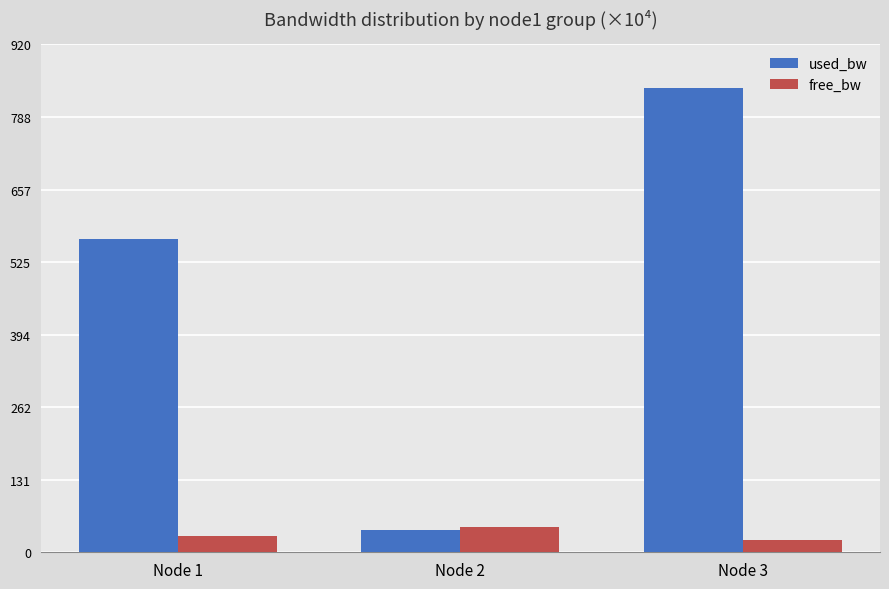

At which category is the sum across all series the highest?

Node 3